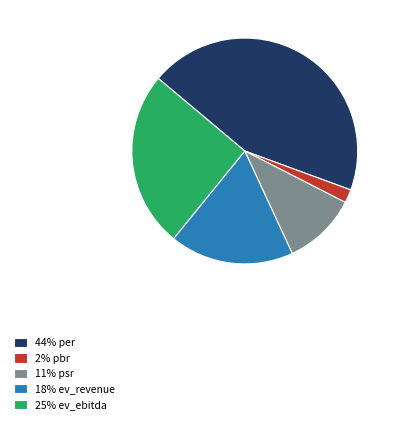

Which category has the biggest portion of the pie?

44% per